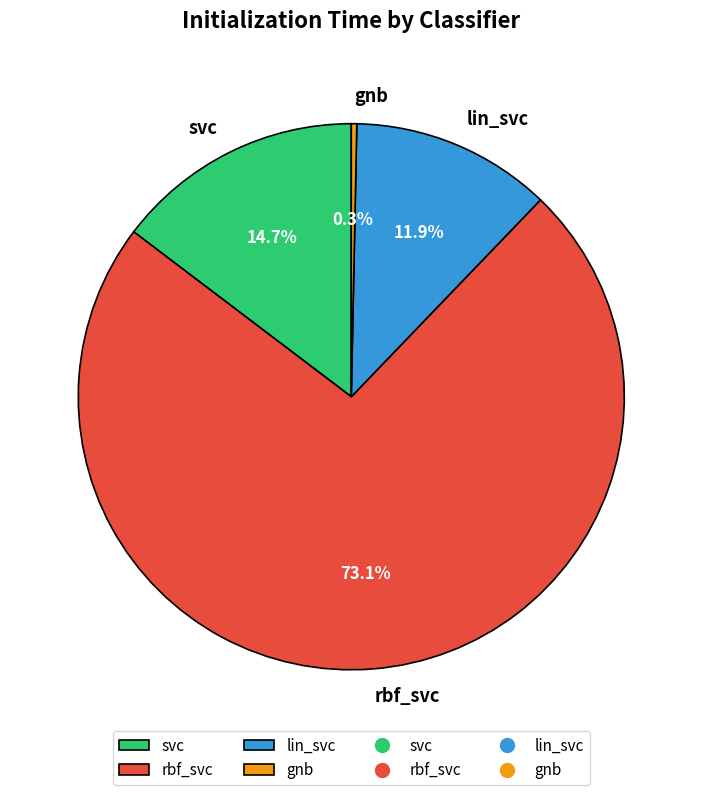

How many slices are in this pie chart?

4